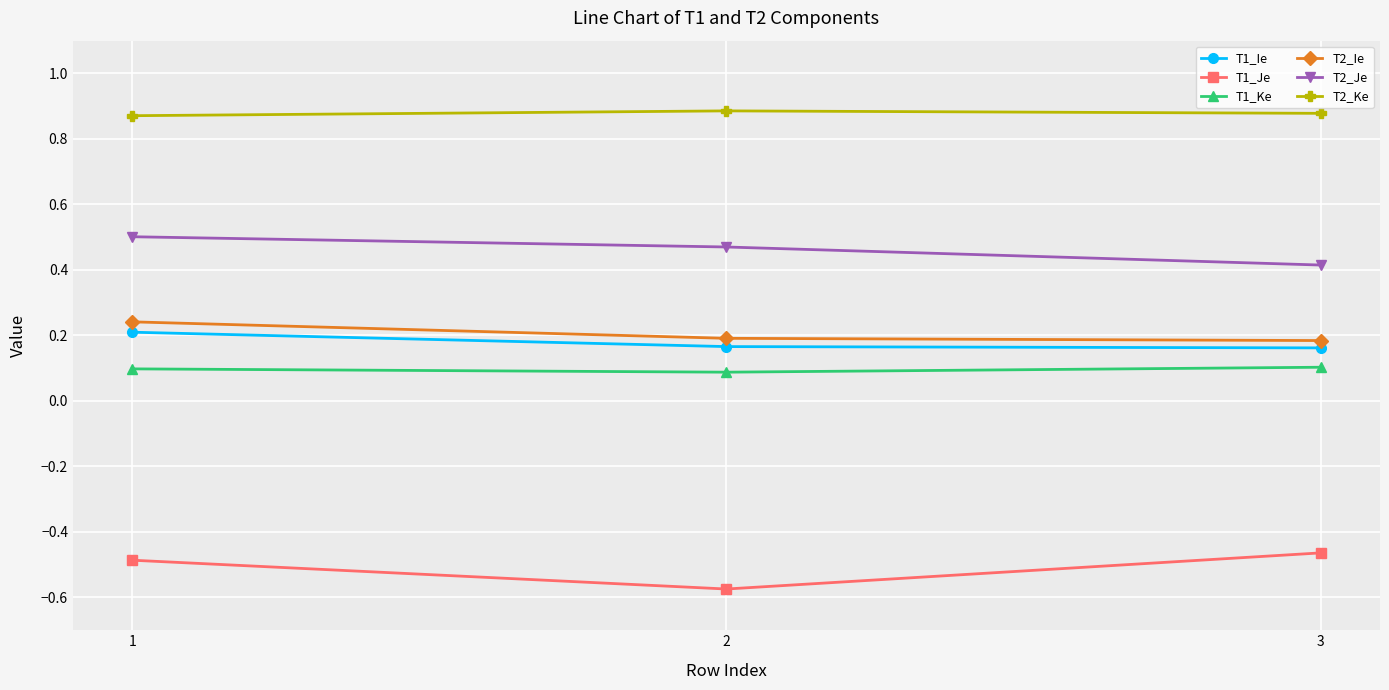

At how many categories does at least one series exceed 0?

3